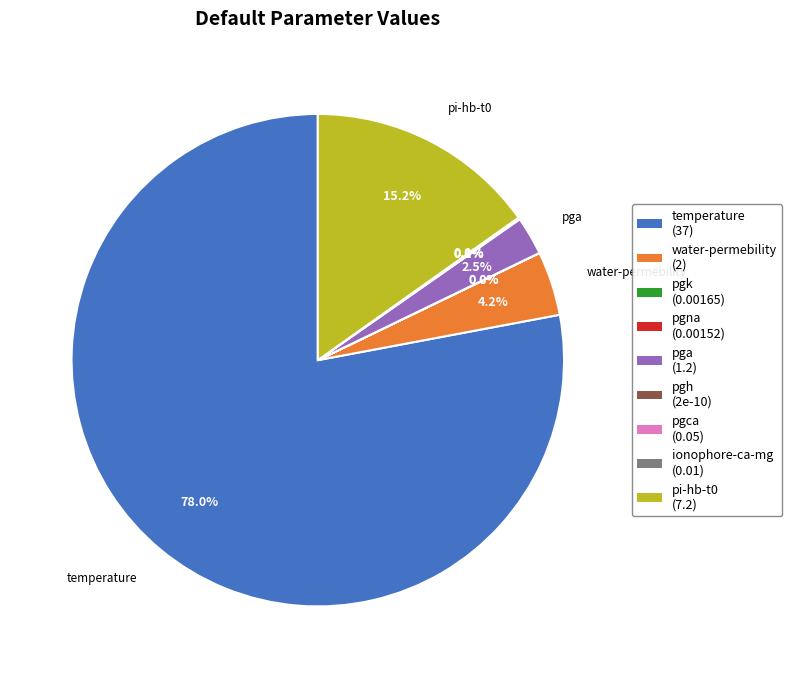

What is the total percentage of temperature and pgk?

78.0%